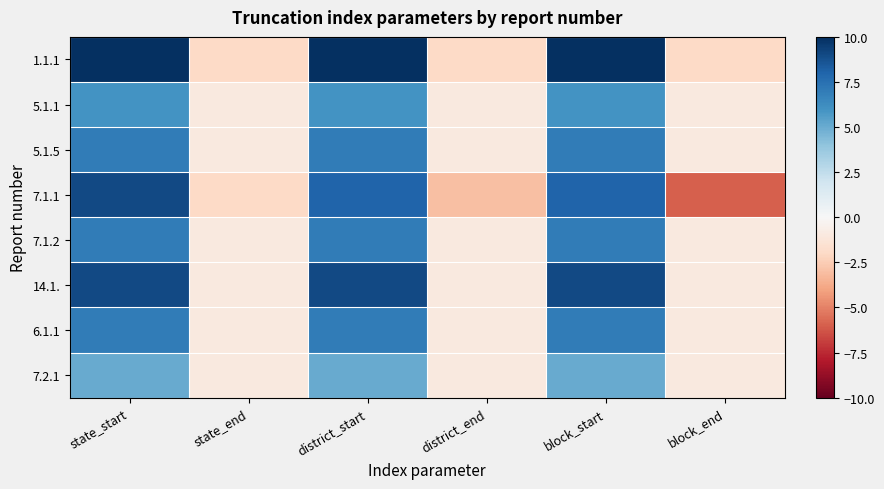

What is the spread (max minus min) of values at state_start?

5